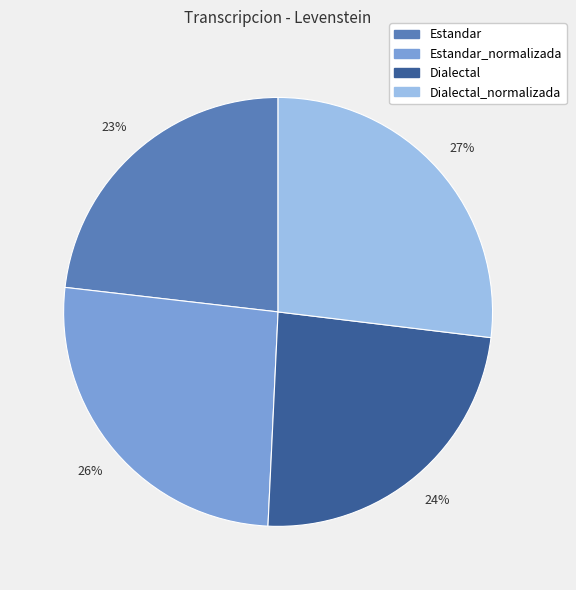

To the nearest percent, what is the difference between the largest and smallest slice percentages?

4%